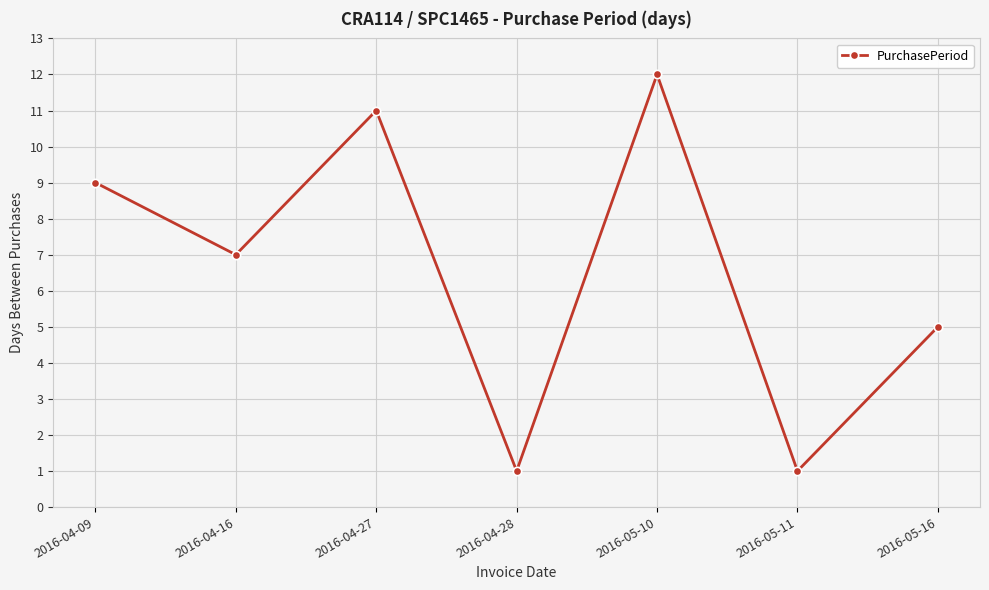

True or false: the data shows 5 at 2016-05-16.

True